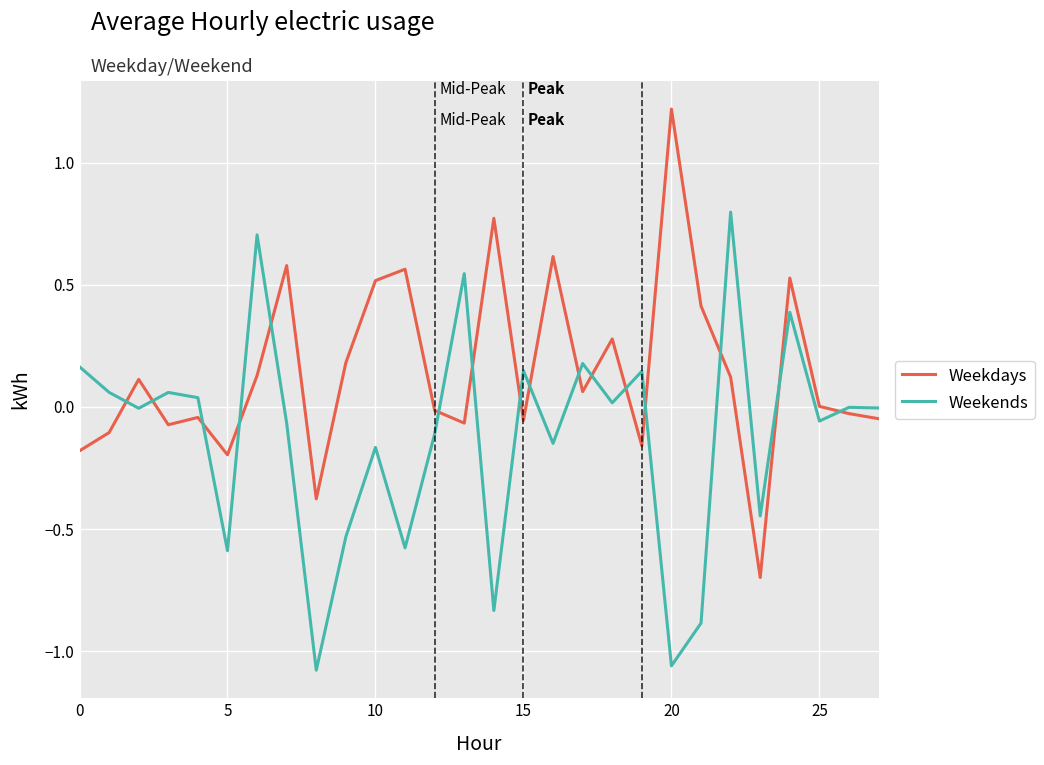

Rank the series by their average value, from highest to lowest.

Weekdays, Weekends